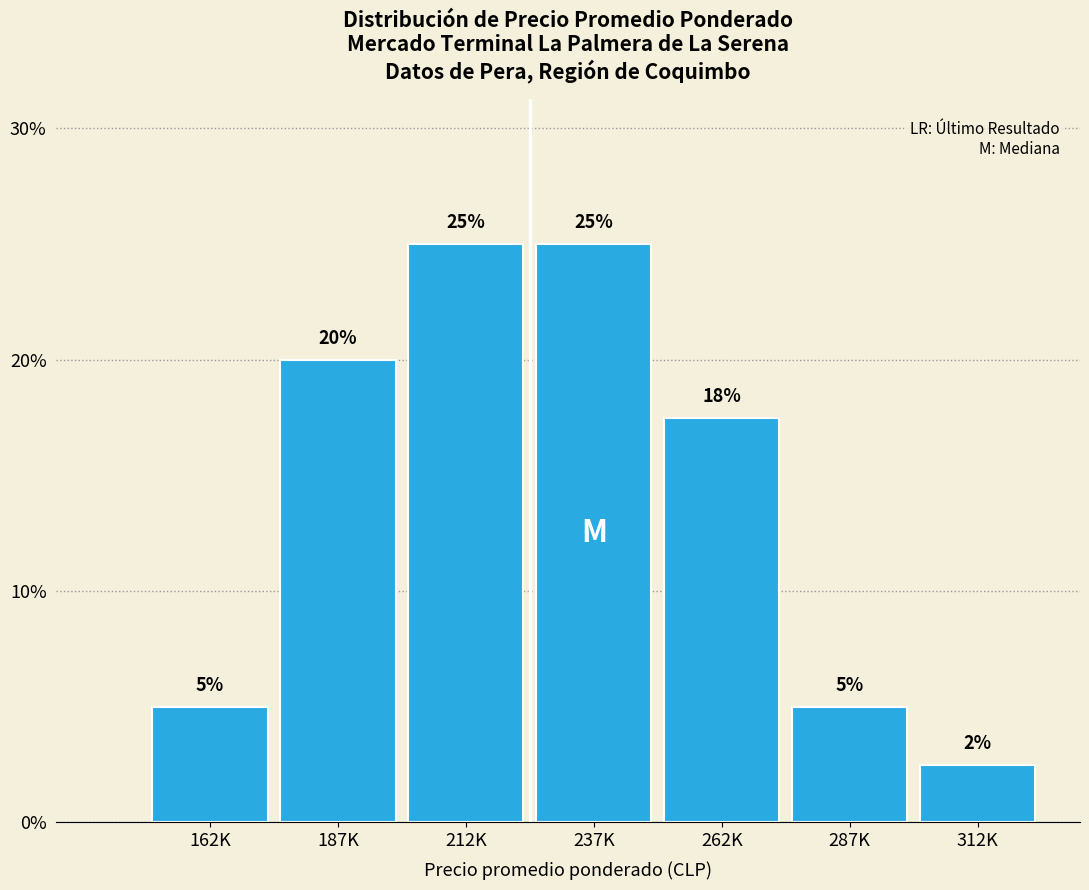

Between 187K and 312K, which is larger?

187K